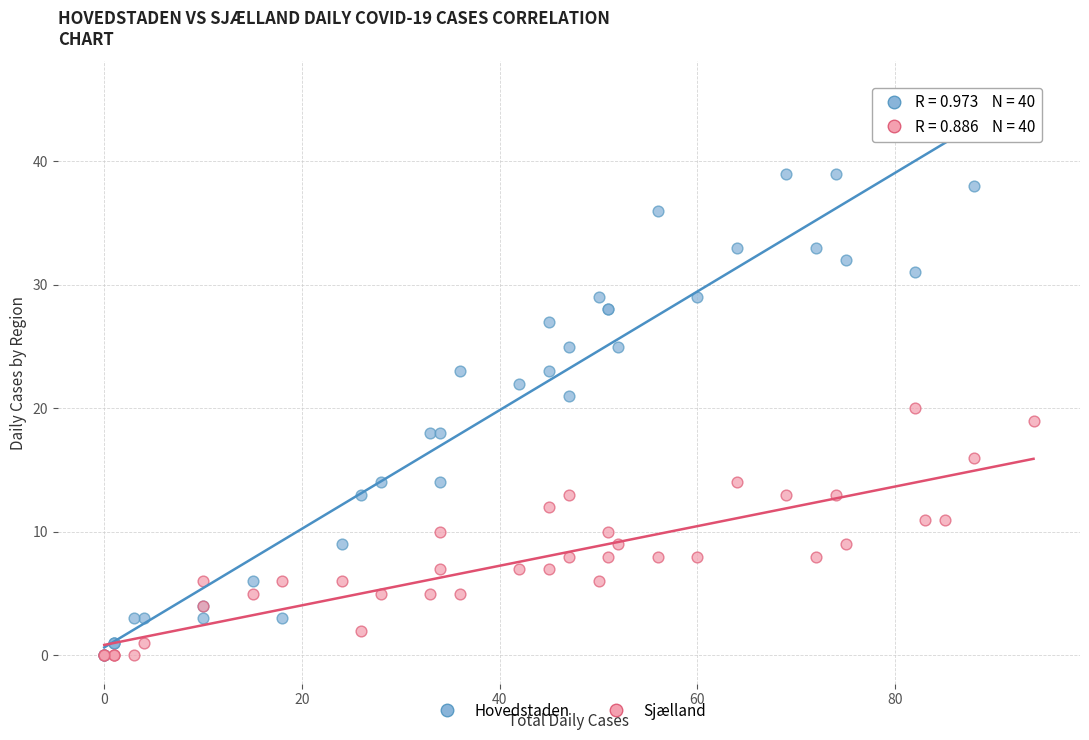

What are all the series names shown in the legend?

Hovedstaden, Sjælland